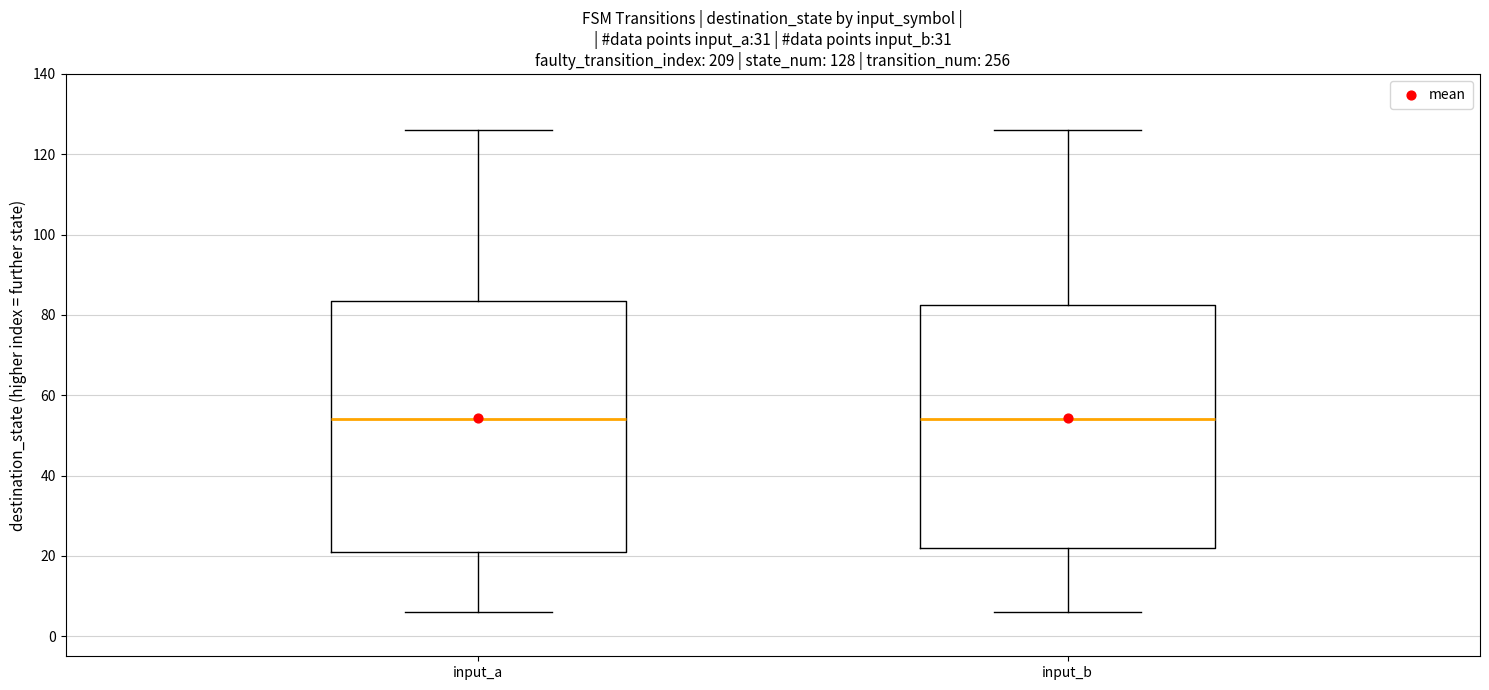

Which box is the tallest, from its lower edge to its upper edge?

input_a